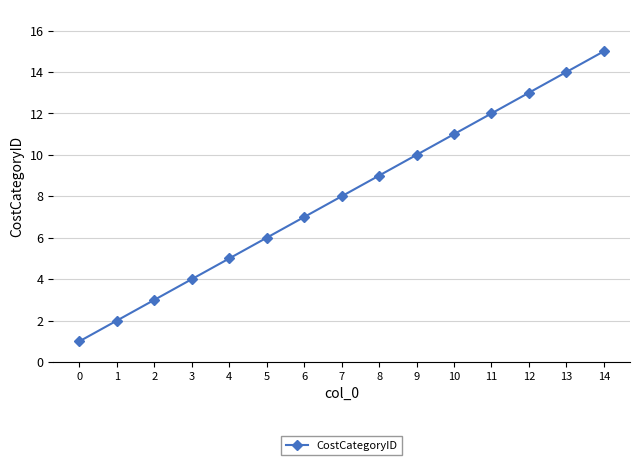

Reading left to right, transcribe all the data shown in this chart.

1	2	3	4	5	6	7	8	9	10	11	12	13	14	15